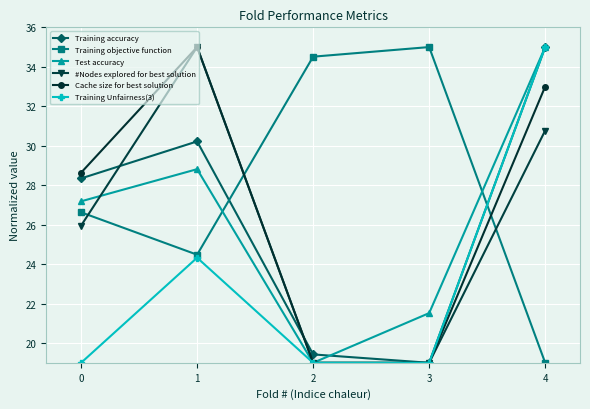

How many data points does each series have?

5